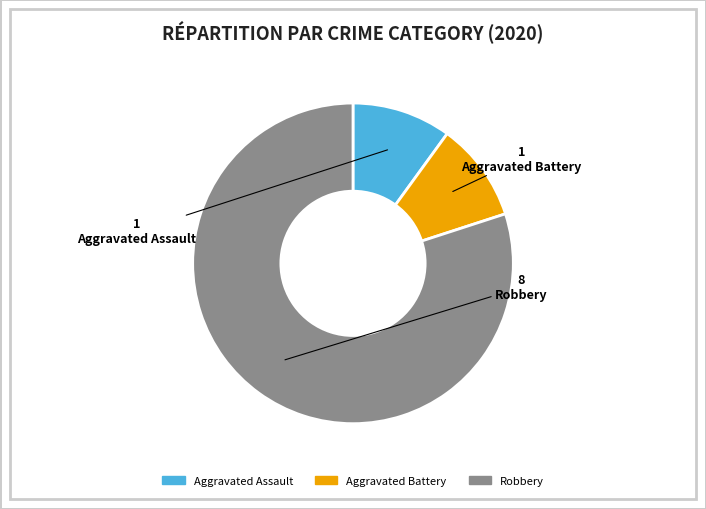

Which slice is the largest?

Robbery